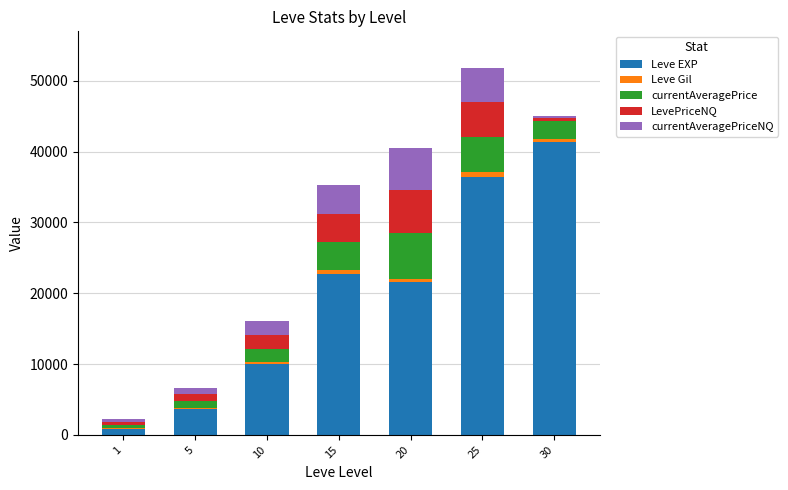

What is the sum of all Leve EXP values?

136580